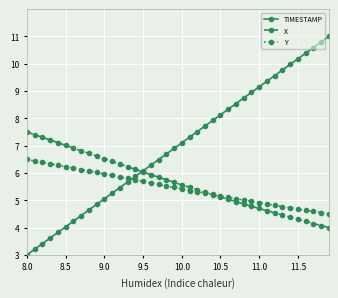

What is the smallest value displayed?

3.0